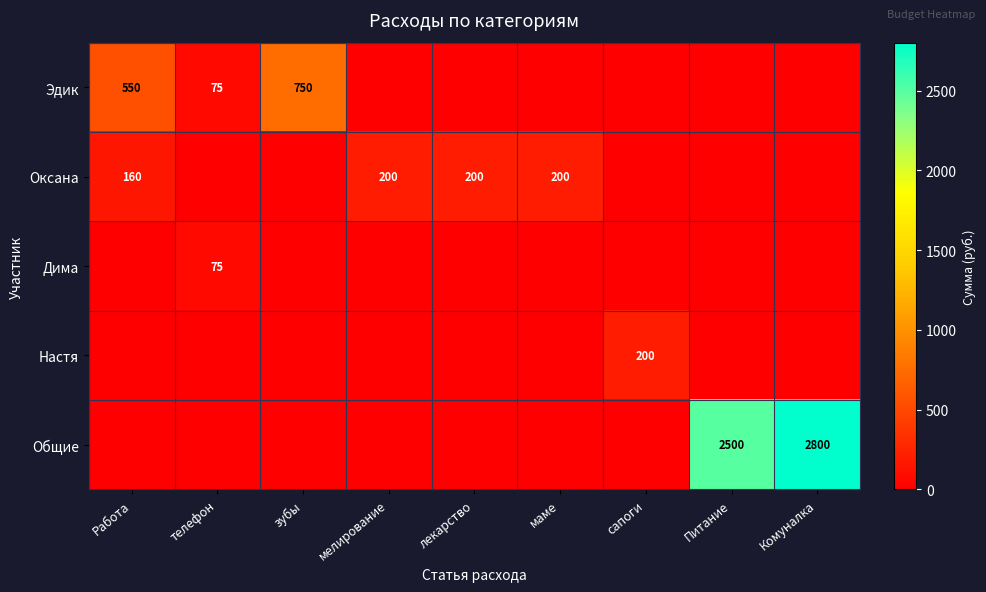

At which category does the chart reach its peak across all series?

Комуналка